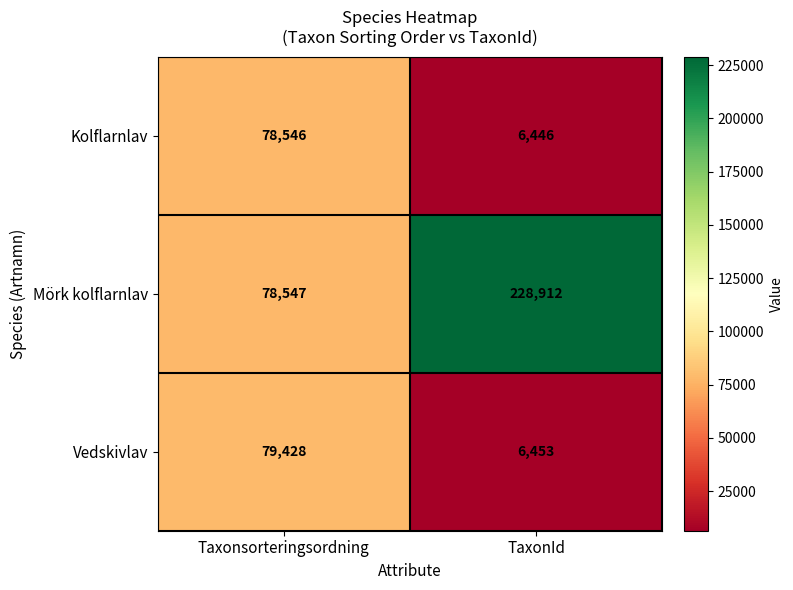

Reading left to right, transcribe all the data shown in this chart.

Kolflarnlav: 78546	6446
Mörk kolflarnlav: 78547	228912
Vedskivlav: 79428	6453